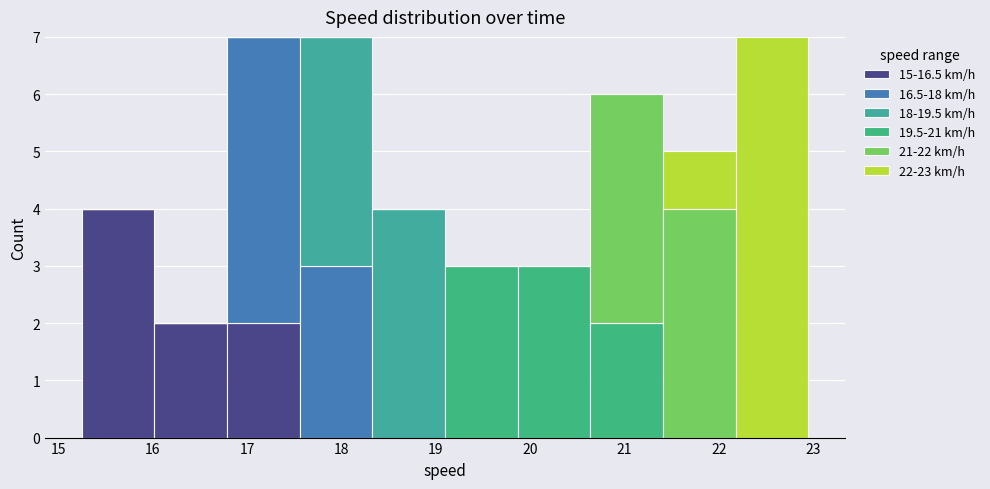

Reading left to right, transcribe this chart: for each stacked bar, give the range it covers on the x-axis and its total height. Neither the bar edges nor the heights are printed on the chart, so give them approximately, as read against the axes.

15.2 to 16.0: 4
16.0 to 16.8: 2
16.8 to 17.6: 7
17.6 to 18.3: 7
18.3 to 19.1: 4
19.1 to 19.9: 3
19.9 to 20.6: 3
20.6 to 21.4: 6
21.4 to 22.2: 5
22.2 to 22.9: 7